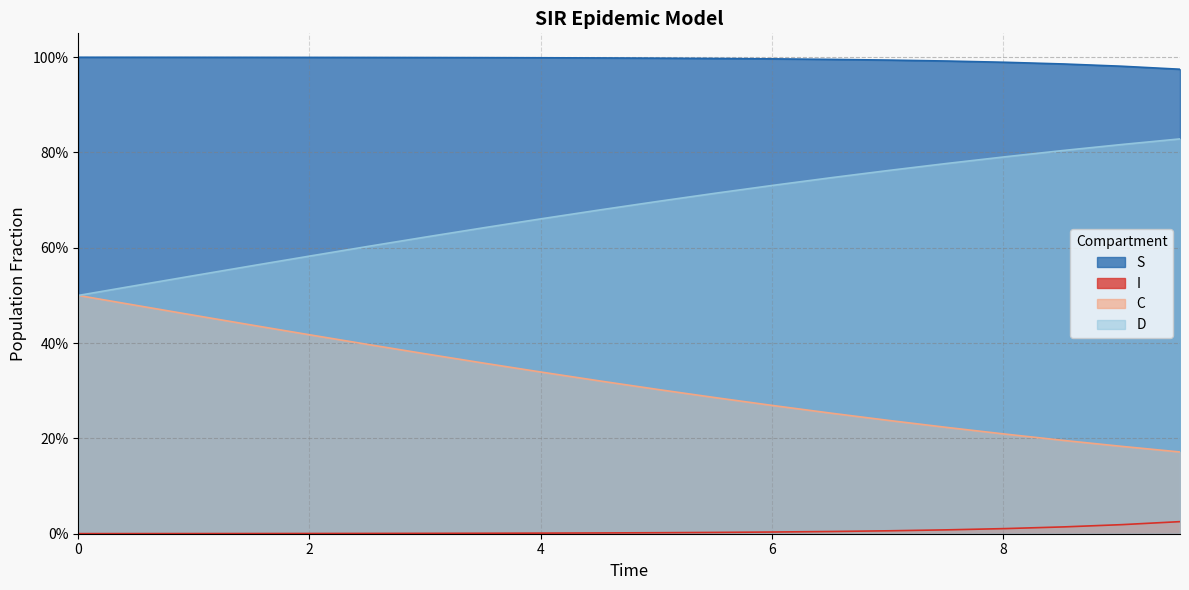

True or false: C and I cross at least once.

False